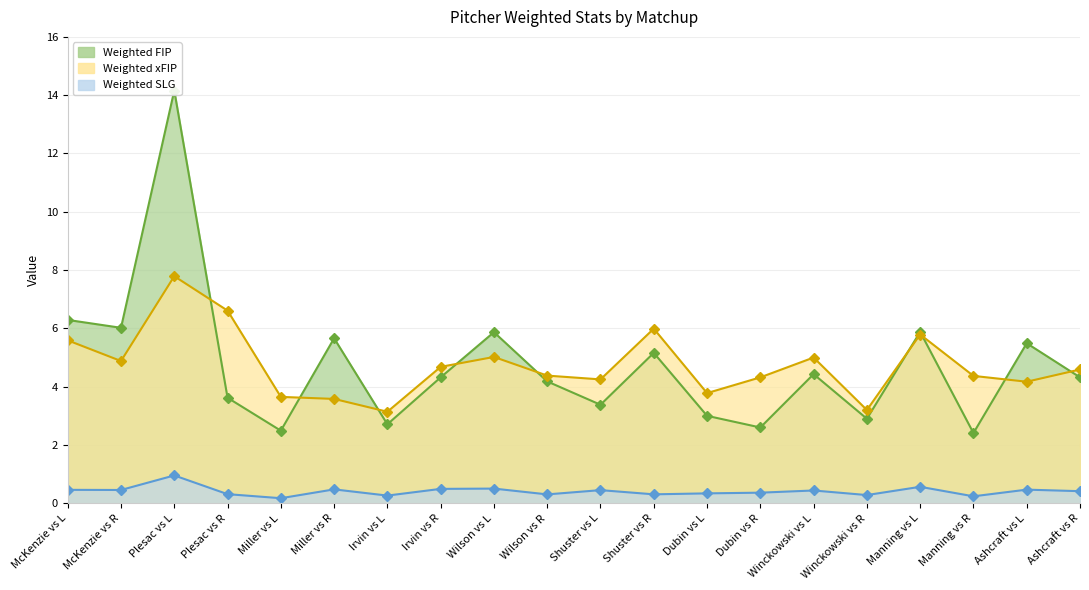

At Shuster vs R, list the series in order from smallest to largest.

Weighted SLG, Weighted FIP, Weighted xFIP